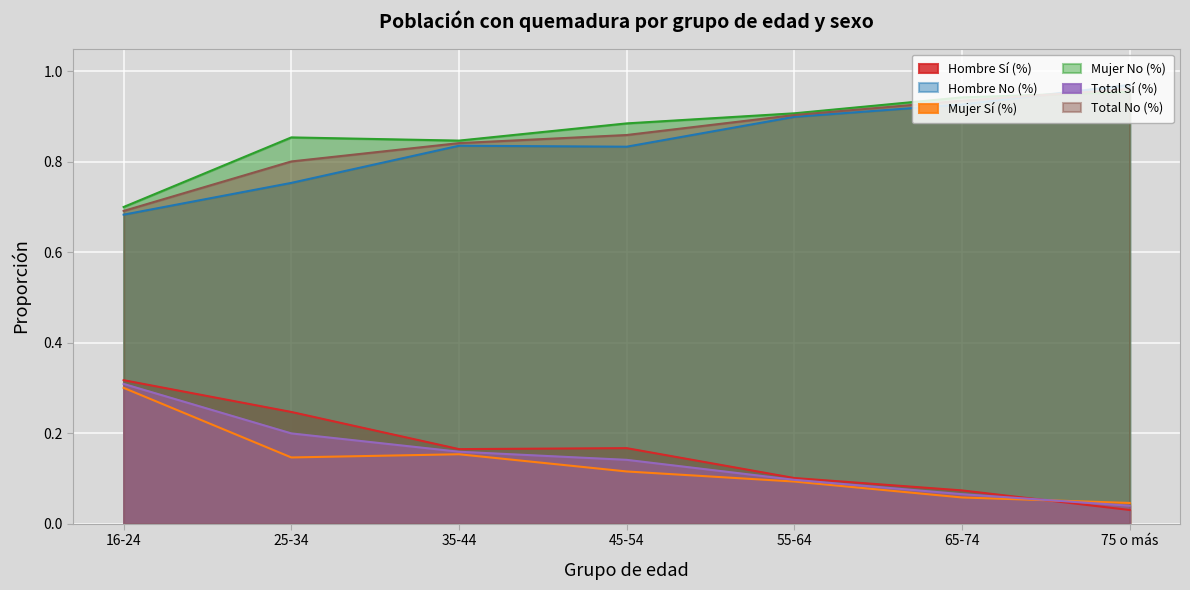

At which category does Hombre No (%) reach its first local peak?

35-44